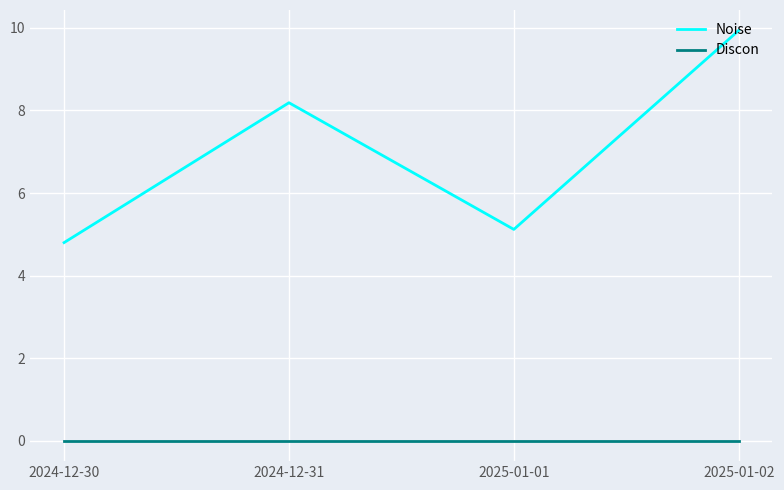

Rank the series by their maximum value, from highest to lowest.

Noise, Discon